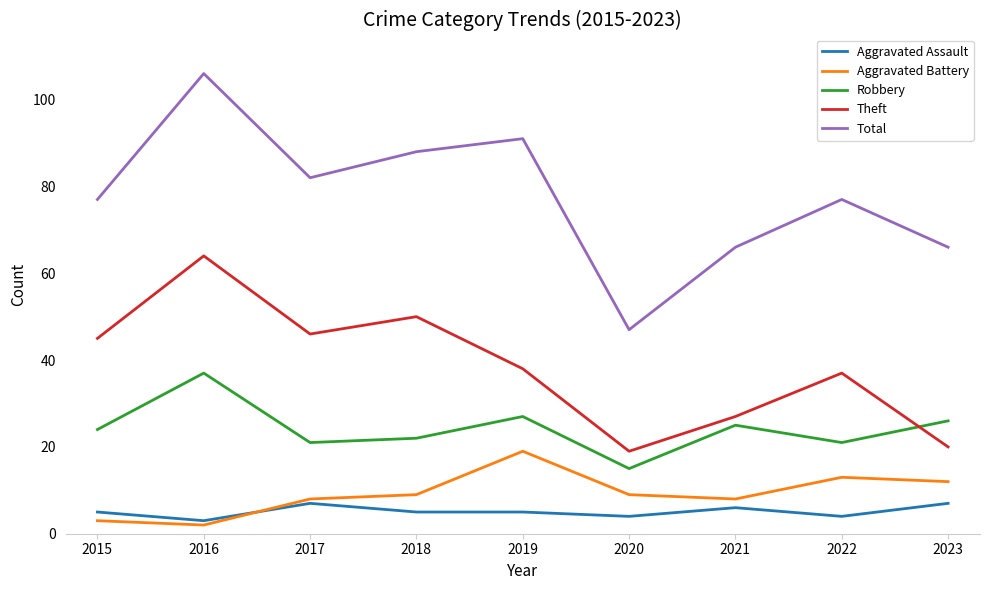

What is the difference between the highest and lowest values at 2023?

59